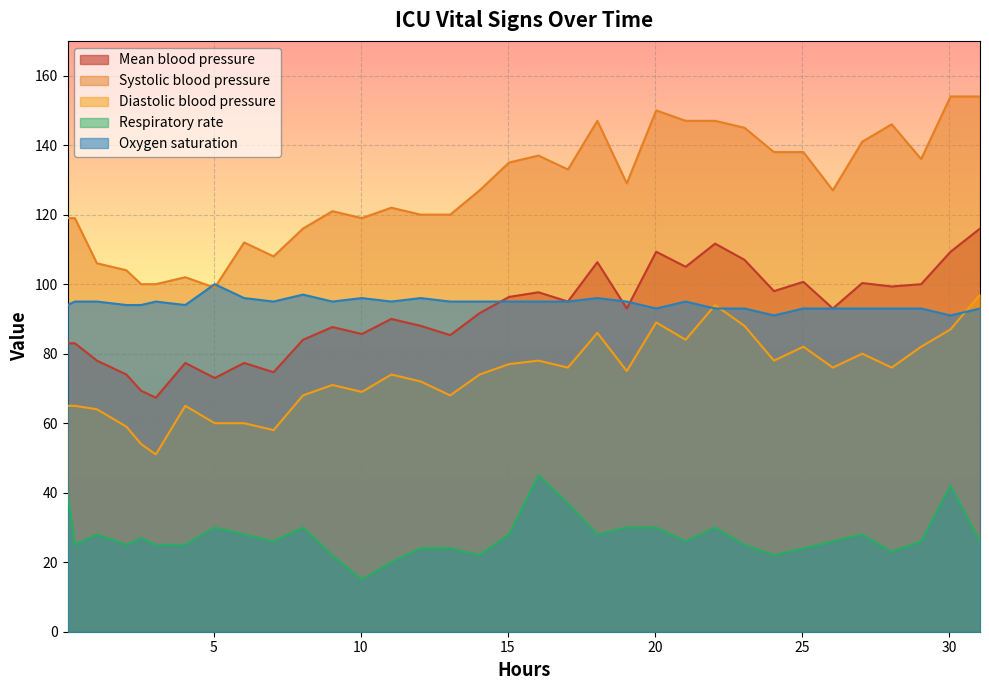

Which series has the largest total across all categories?

Systolic blood pressure